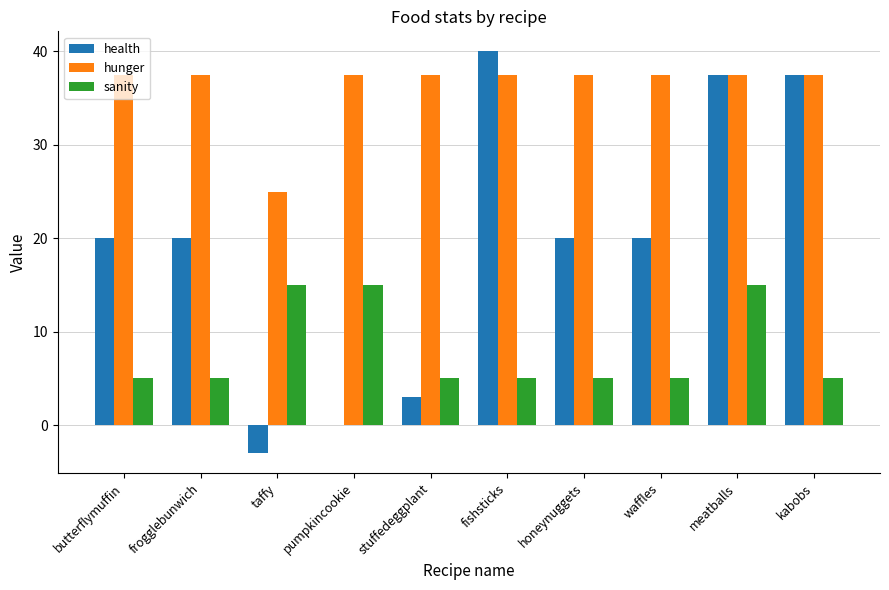

Is the value of sanity at taffy greater than the value of health at meatballs?

No